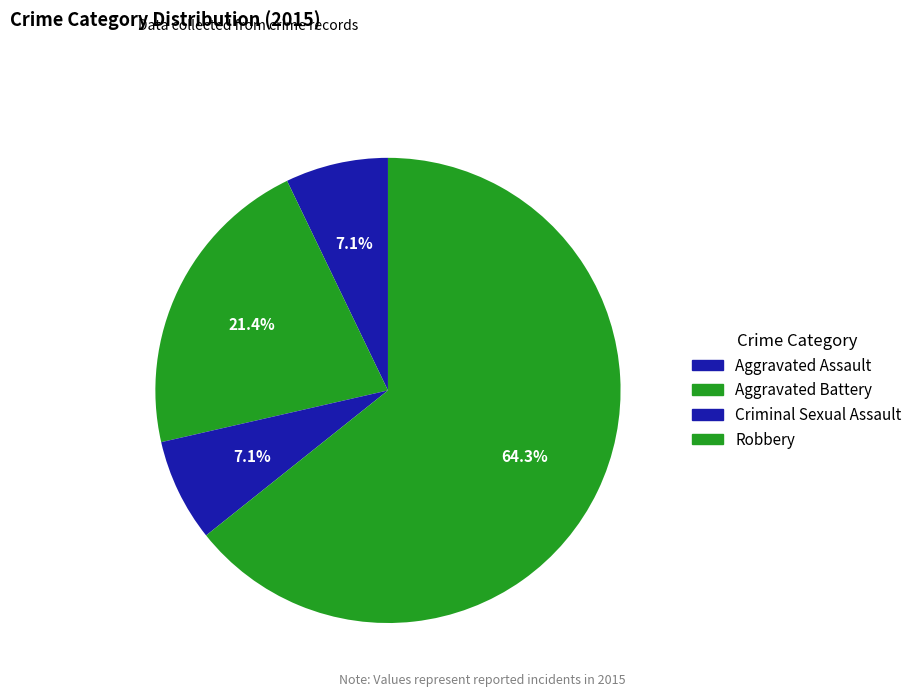

Is there a majority slice in this chart?

Yes